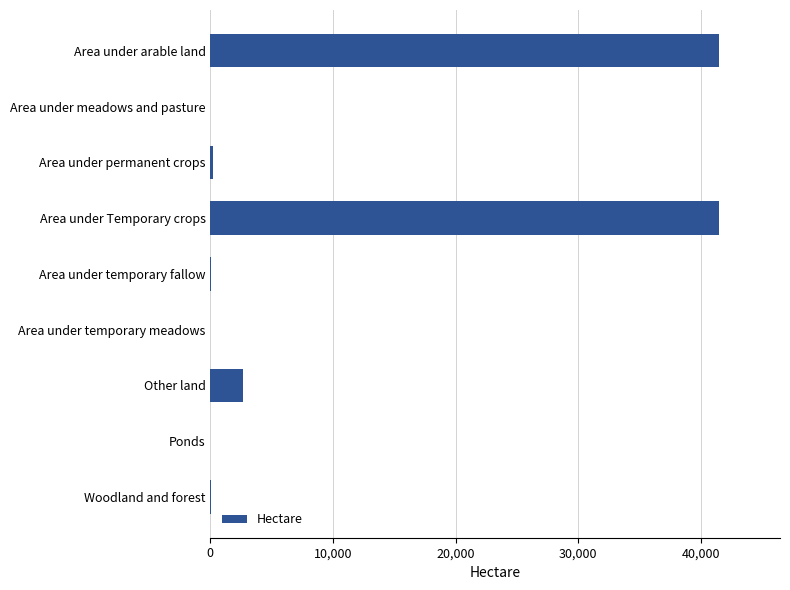

How many series are shown in this chart?

1